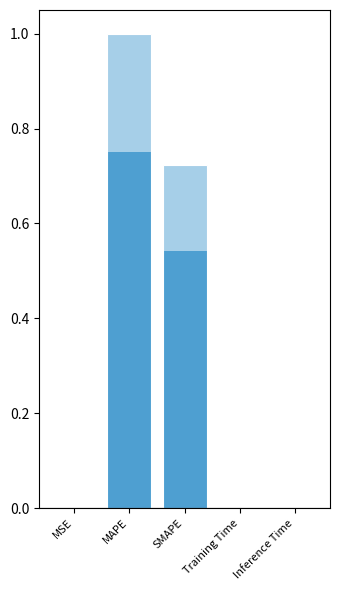

Is it true that the value at Training Time is 0.0?

False